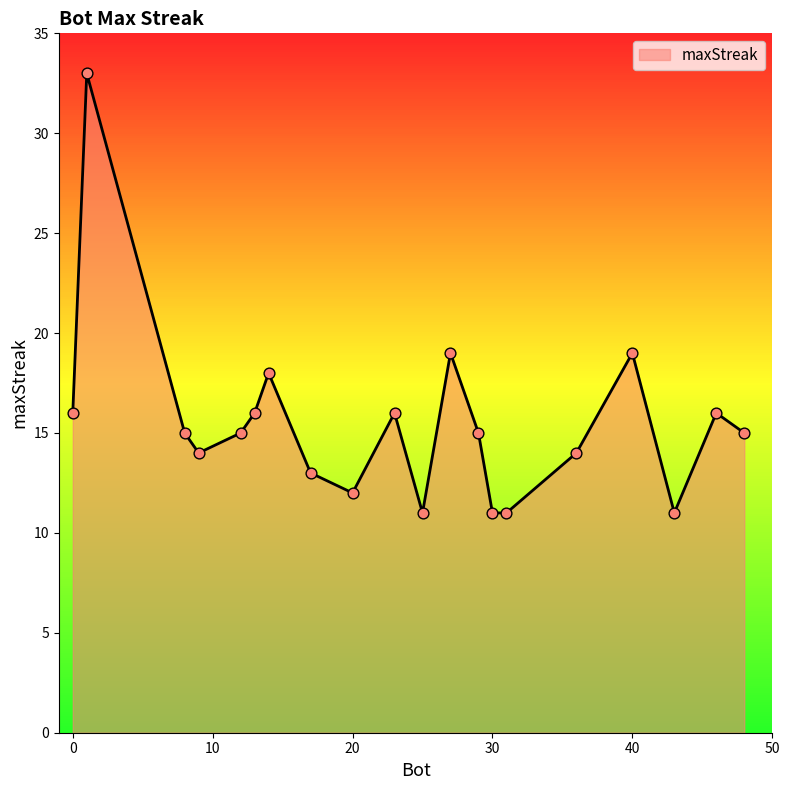

What is the change in value from 8 to 20?

-3